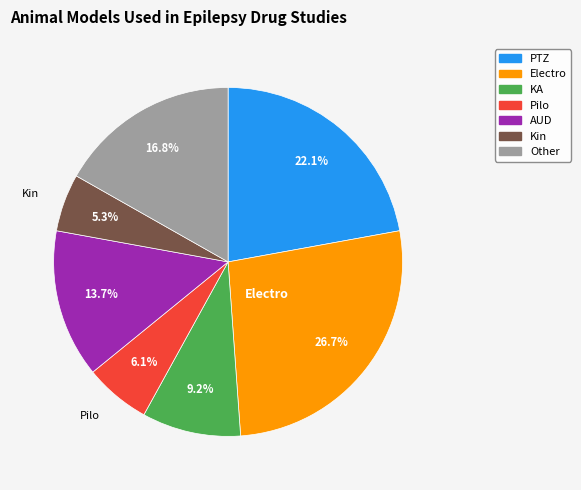

Is there any slice that represents more than half of the pie?

No